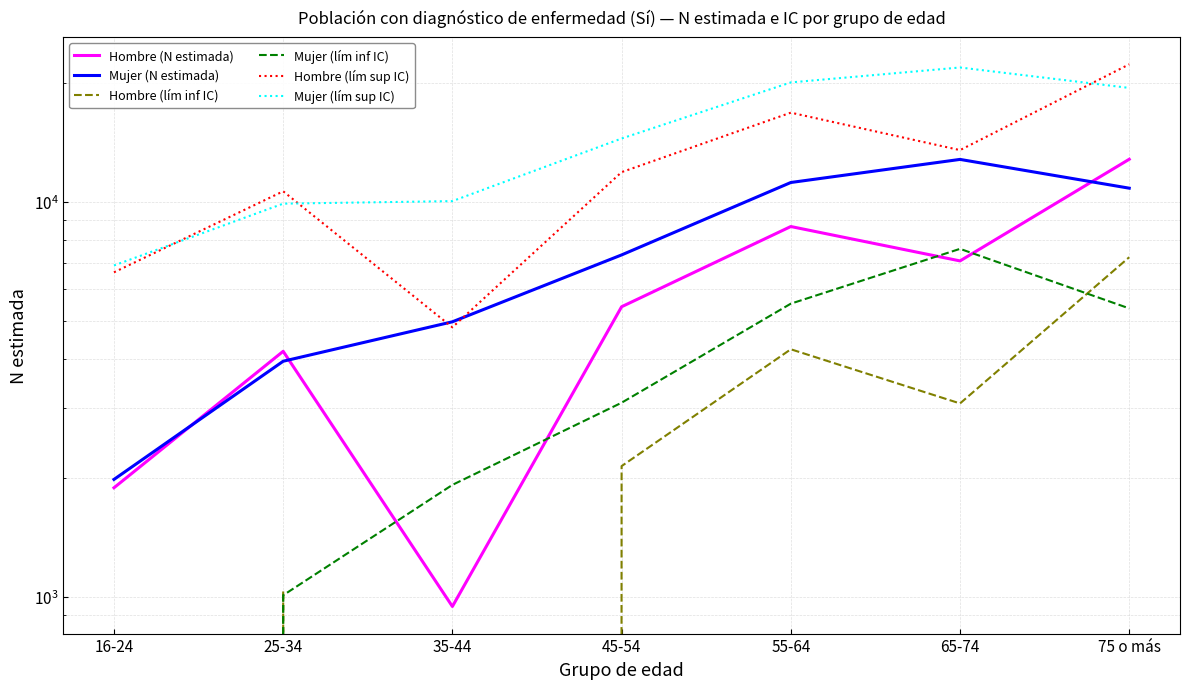

What is the value of the Mujer (N estimada) point at the 4th from the left?

7331